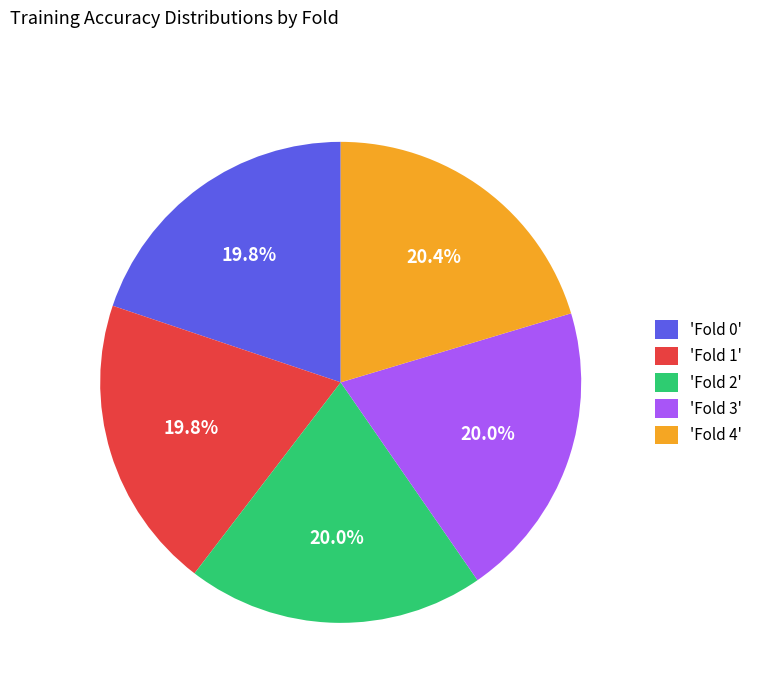

What portion of the pie excludes 'Fold 0'?

80.2%